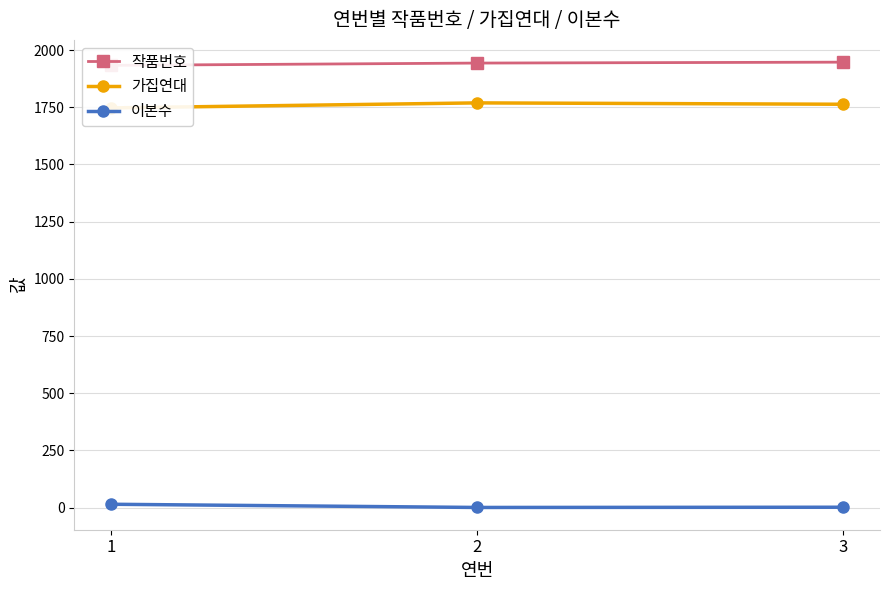

At which label is 작품번호 closest to 1940?

2